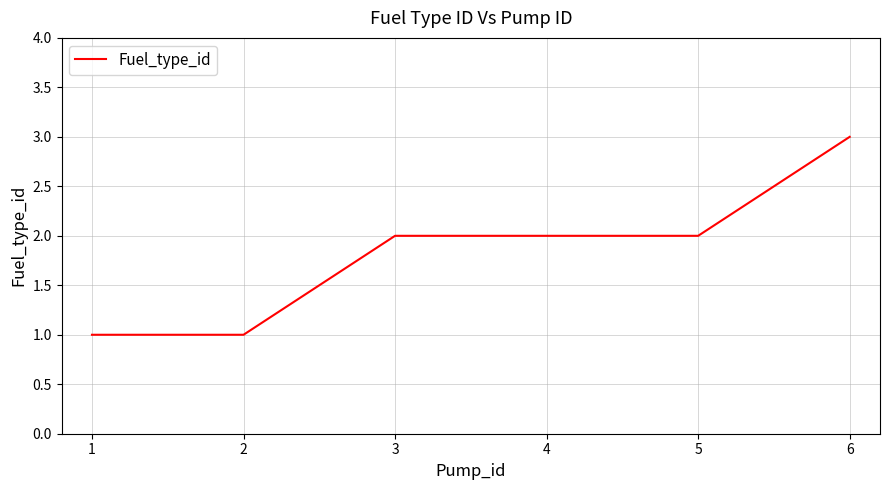

What is the maximum value shown in the chart?

3